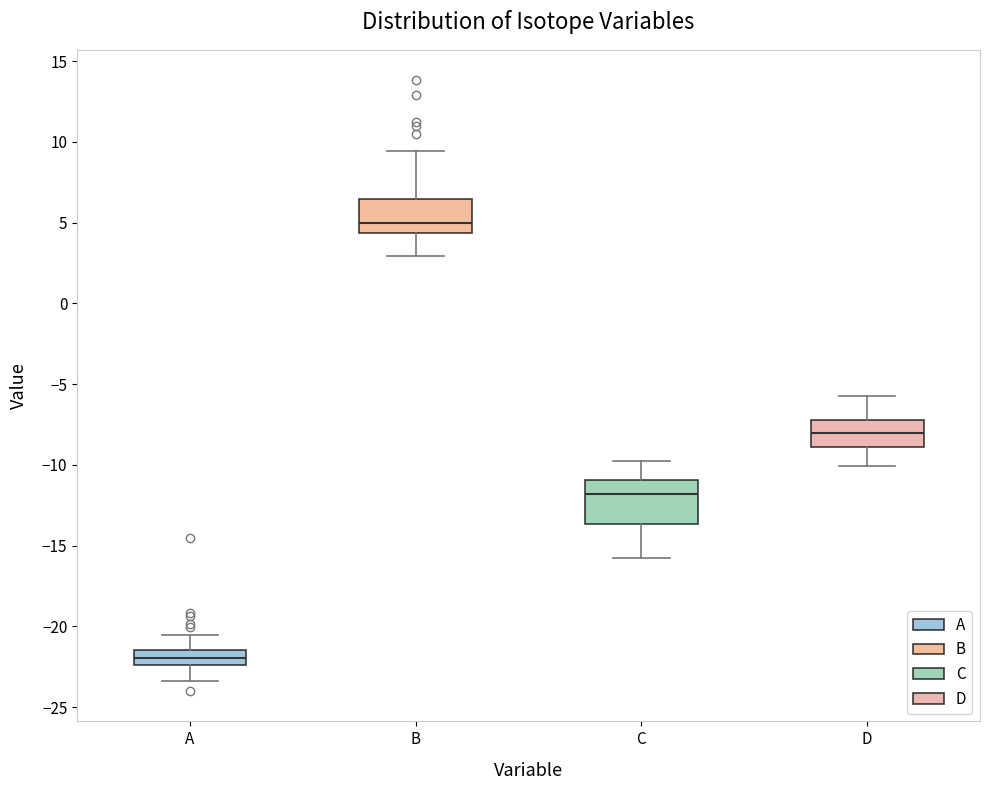

Reading left to right, transcribe this box plot: for each box, give where its median line is, the range the box spans, and where its two whiskers end, as read against the y-axis. The values are not printed on the chart, so give them approximately, as read against the axis.

A: median -22.0, box -22.5 to -21.5, whiskers -23.5 to -20.5
B: median 5.0, box 4.5 to 6.5, whiskers 3.0 to 9.5
C: median -12.0, box -13.5 to -11.0, whiskers -16.0 to -10.0
D: median -8.0, box -9.0 to -7.0, whiskers -10.0 to -5.5